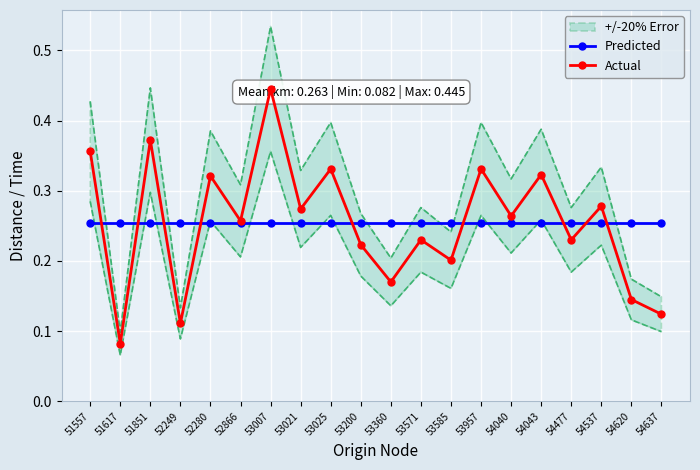

What is the maximum value shown in the chart?

0.4